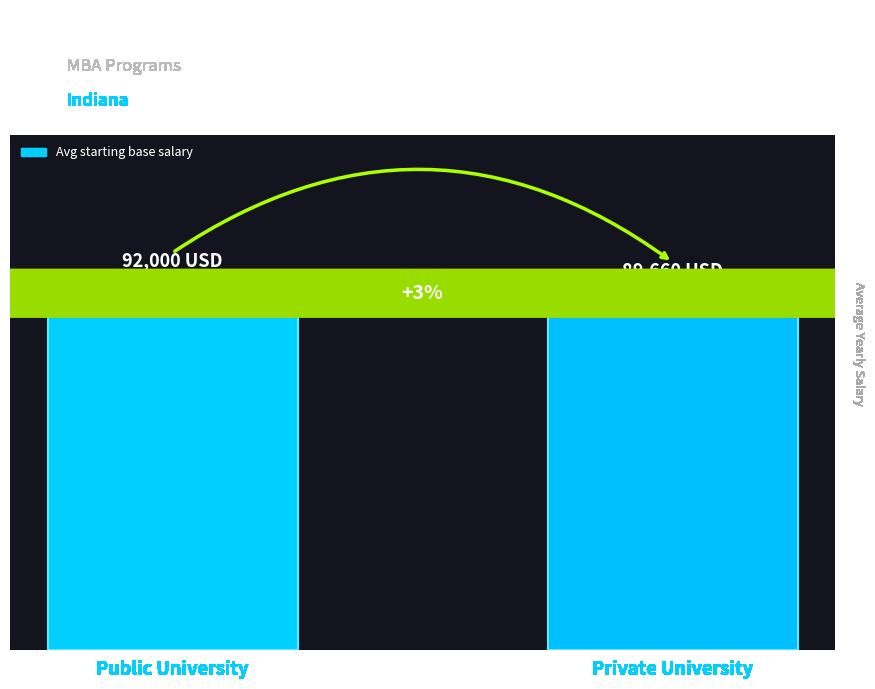

Are the bars horizontal?

No